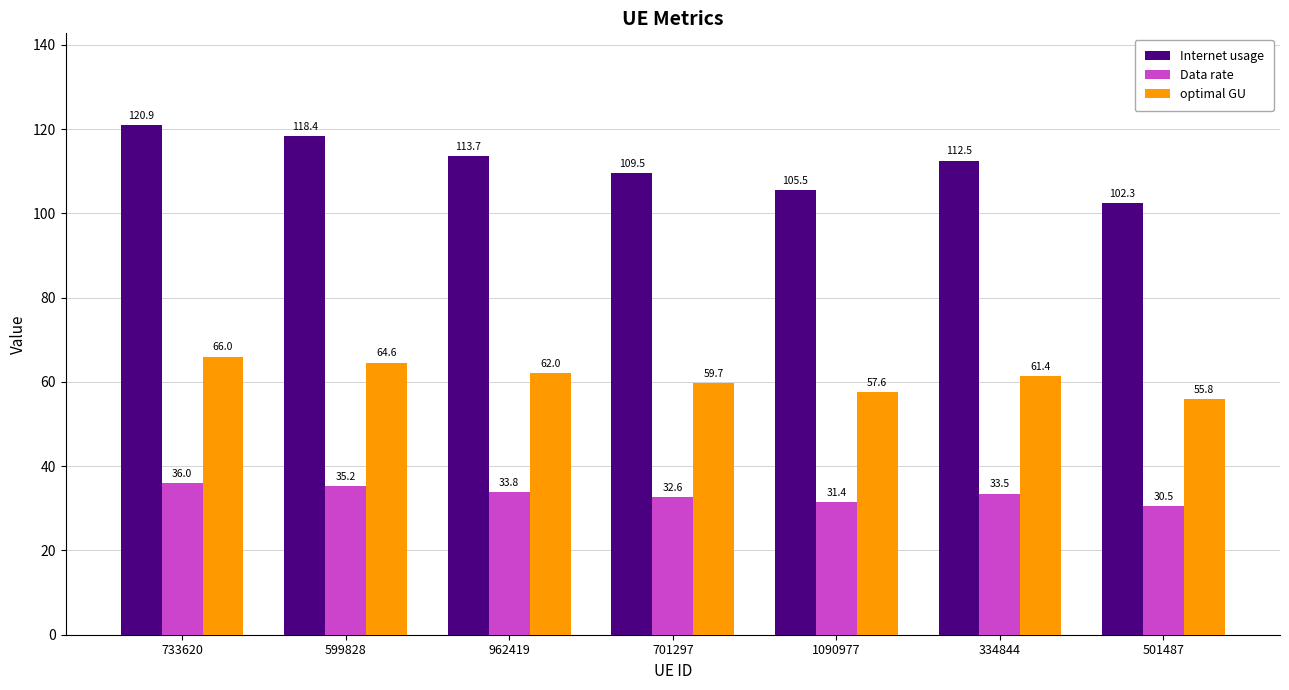

What is the label of the 5th bar from the left?

1090977